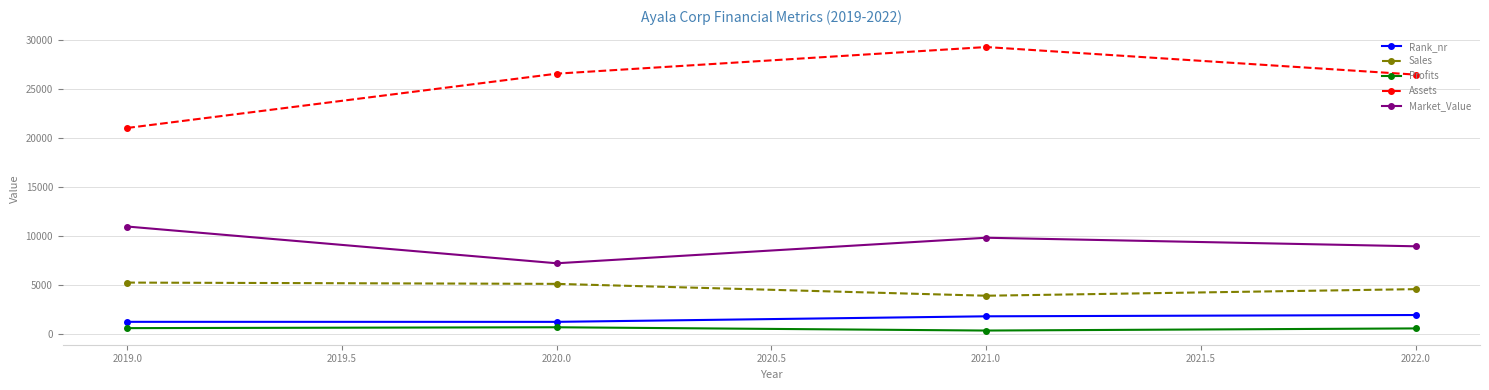

What value does the Market_Value series have at 2020.0?

7221.0